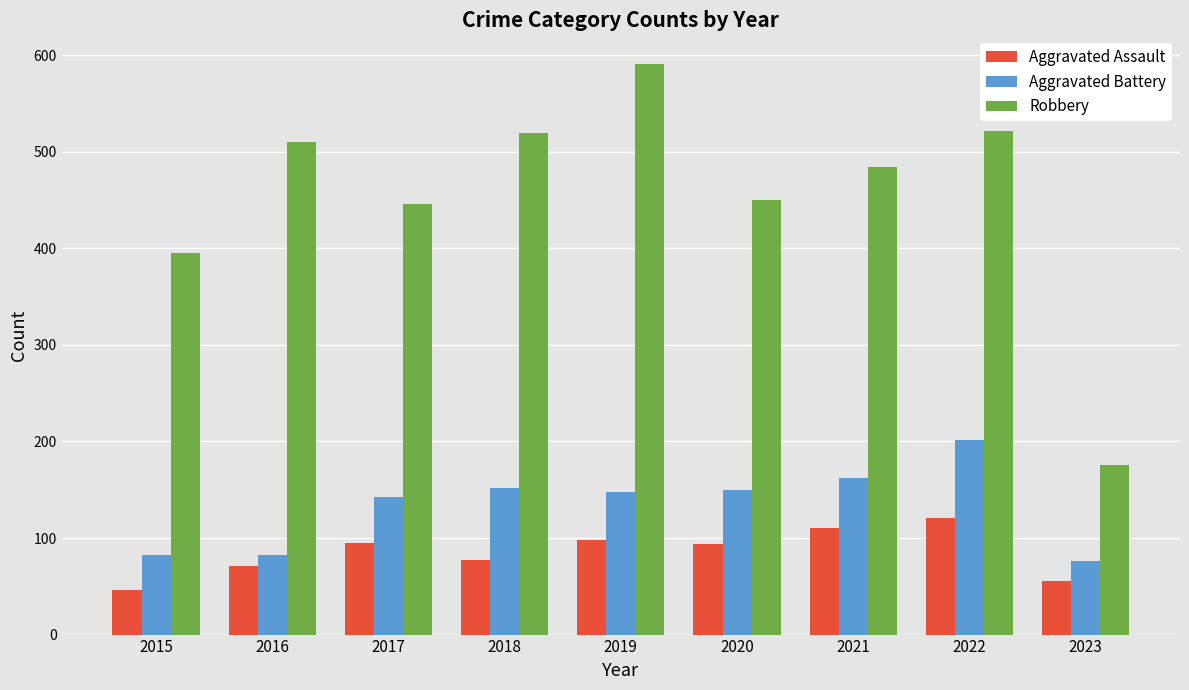

What is the spread (max minus min) of values at 2022?

400